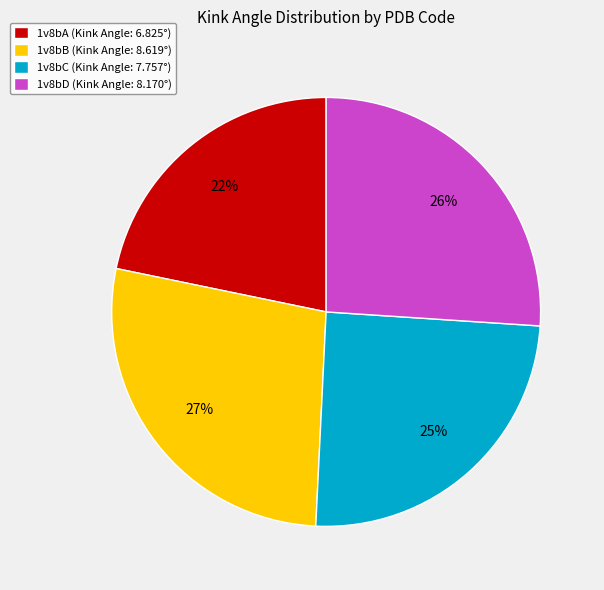

Between 1v8bB (Kink Angle: 8.619°) and 1v8bC (Kink Angle: 7.757°), which is larger?

1v8bB (Kink Angle: 8.619°)